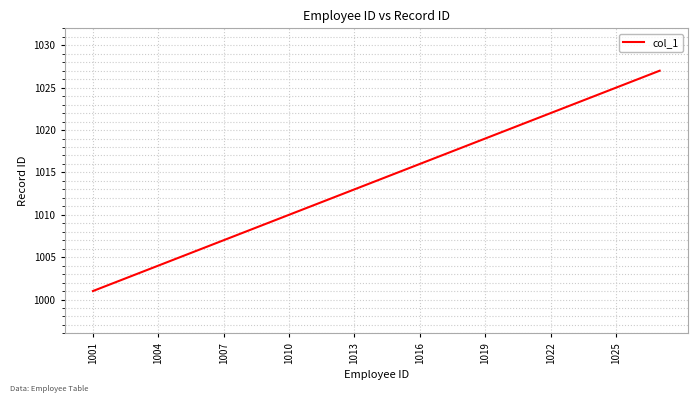

What is the maximum value shown in the chart?

1027